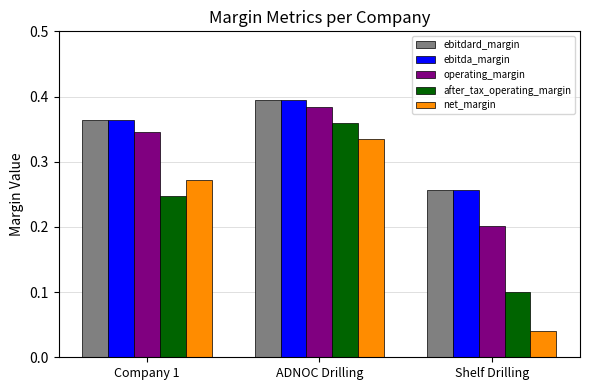

What is the sum of the ebitda_margin values at Company 1 and Shelf Drilling?

0.6